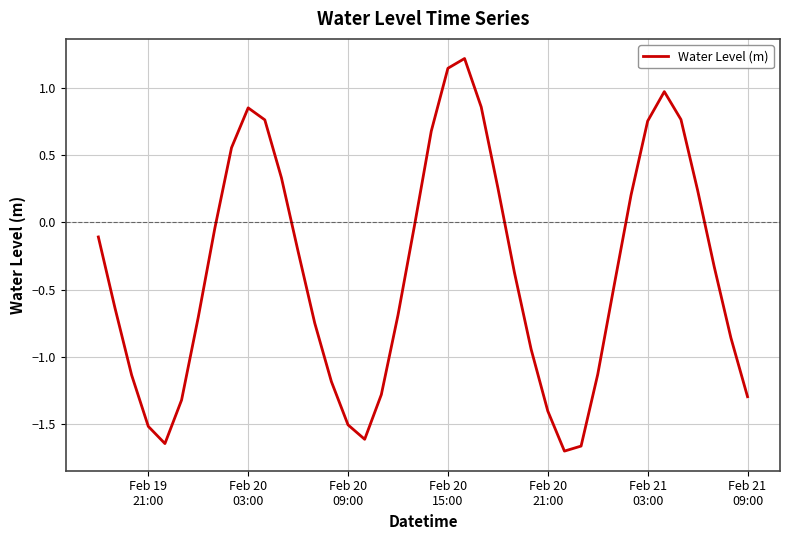

What is the greatest value displayed?

1.2